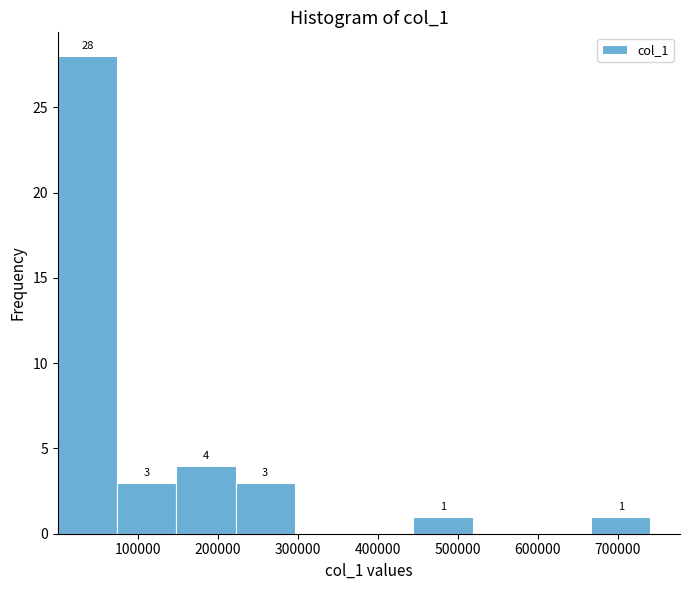

Which range on the x-axis has the tallest bar?

0 to 70000